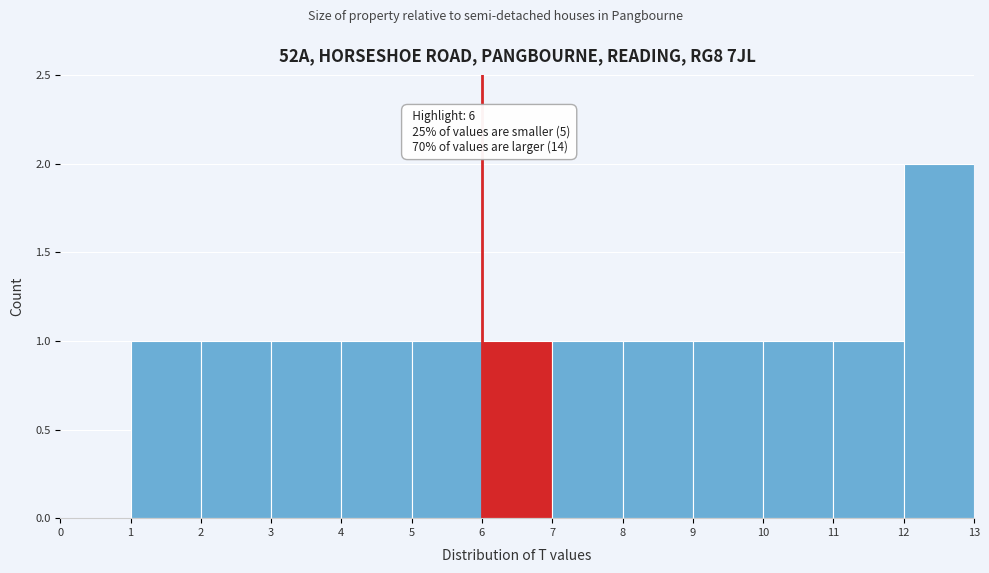

Which range on the x-axis has the tallest bar?

12 to 13